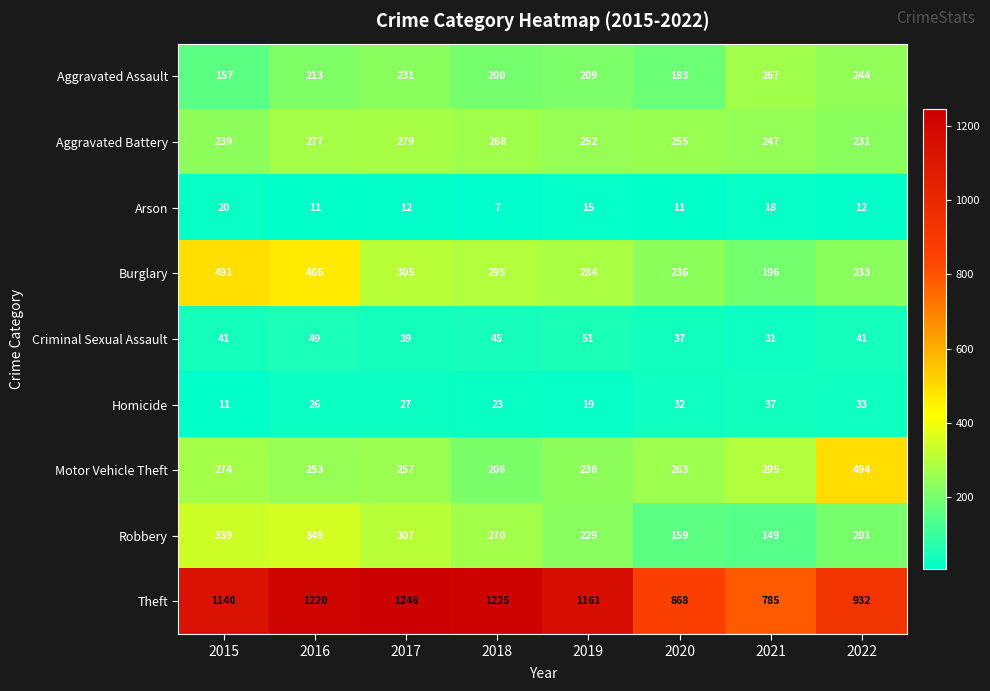

Which series changed the most between 2015 and 2020?

Theft